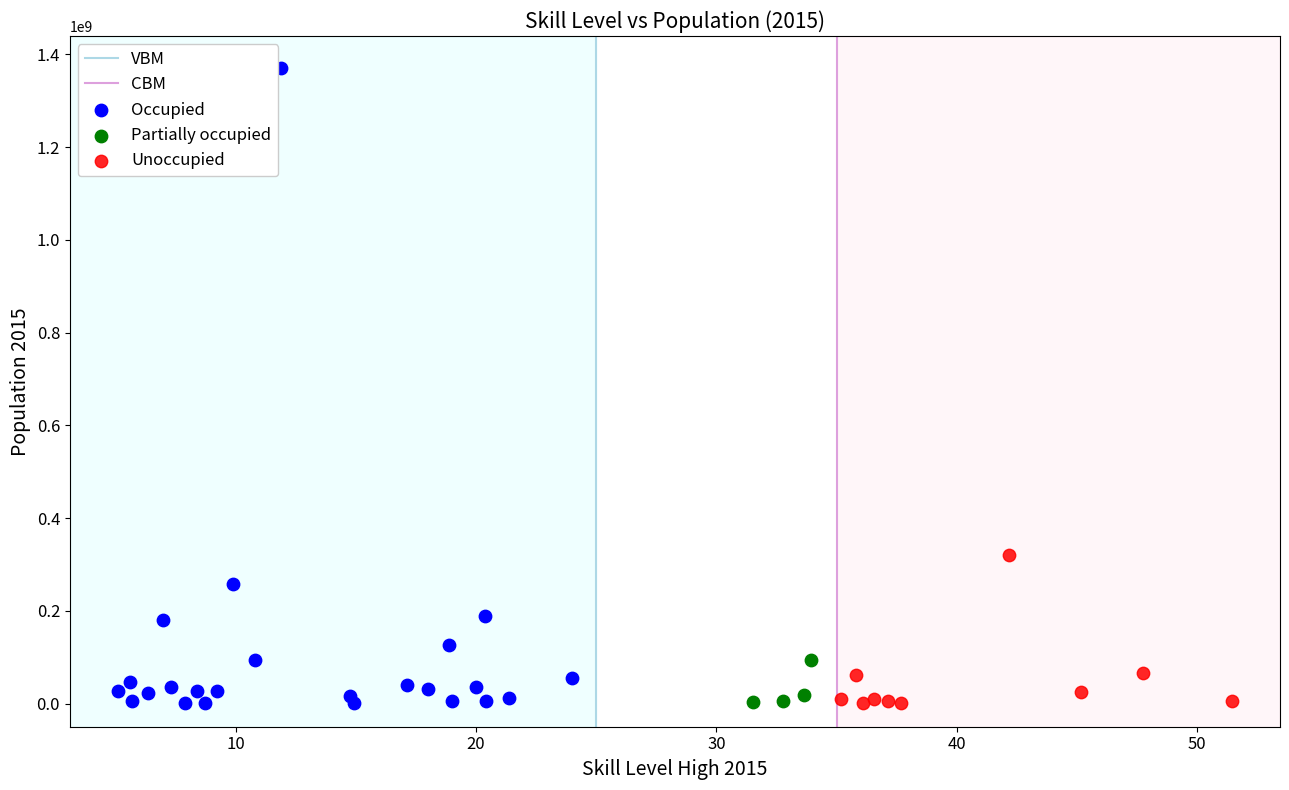

Which series has the widest spread of Y values?

Occupied